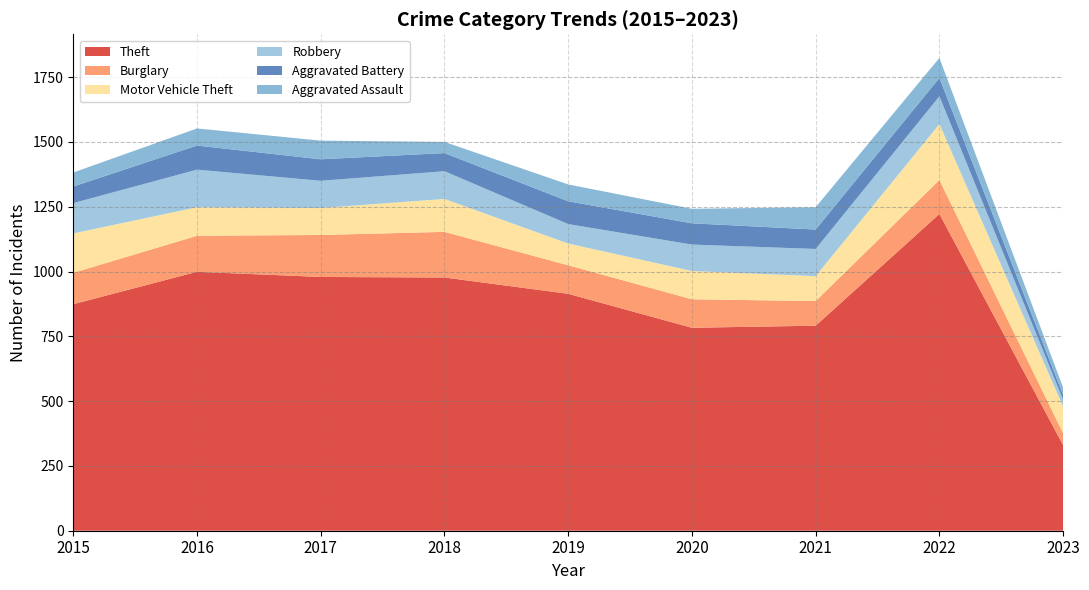

Reading left to right, extract all data points from this chart.

Theft: 874	999	979	977	914	783	791	1222	330
Burglary: 121	139	162	176	110	110	95	131	46
Motor Vehicle Theft: 152	110	104	127	84	109	96	216	103
Robbery: 117	145	105	107	75	102	105	107	26
Aggravated Battery: 64	93	83	70	88	82	75	71	19
Aggravated Assault: 54	66	72	43	65	56	86	77	28